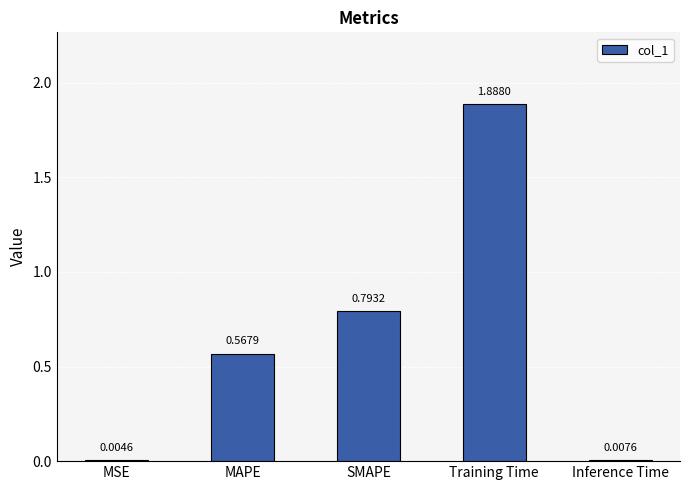

What is the sum of all values?

3.3